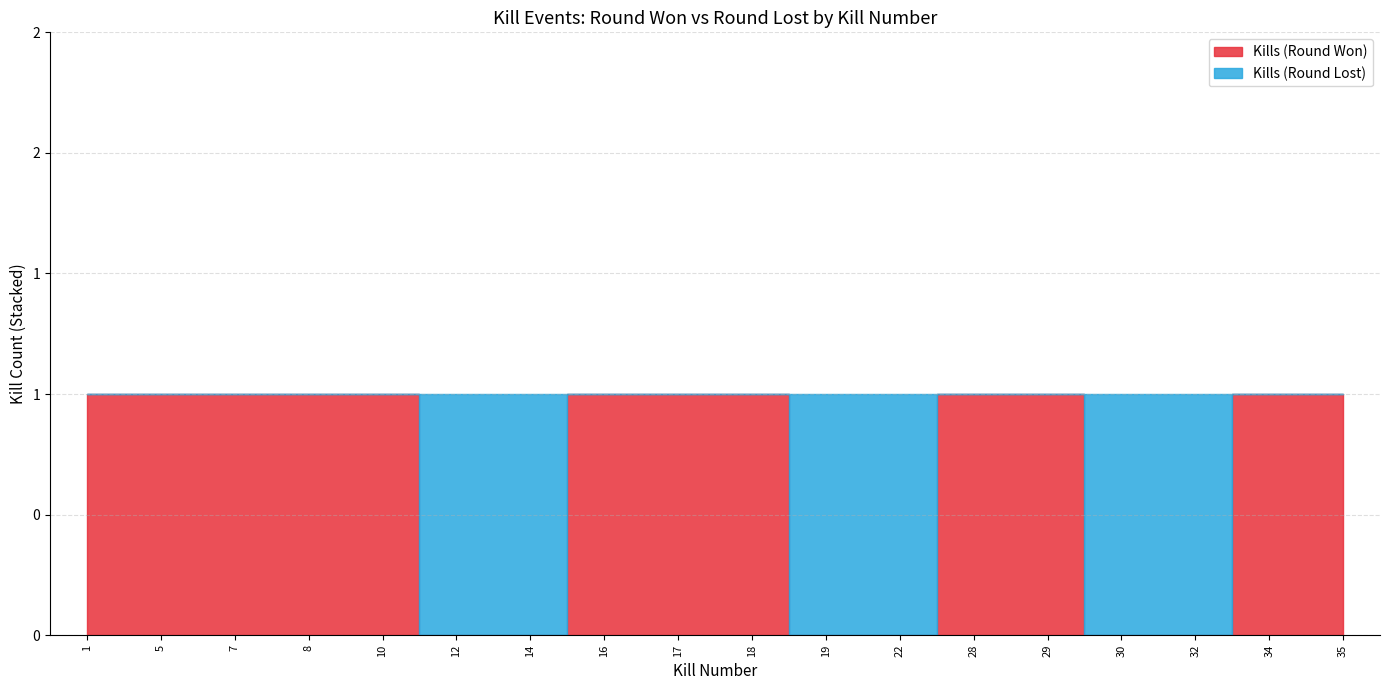

Which has a higher value, 14 or 1?

1